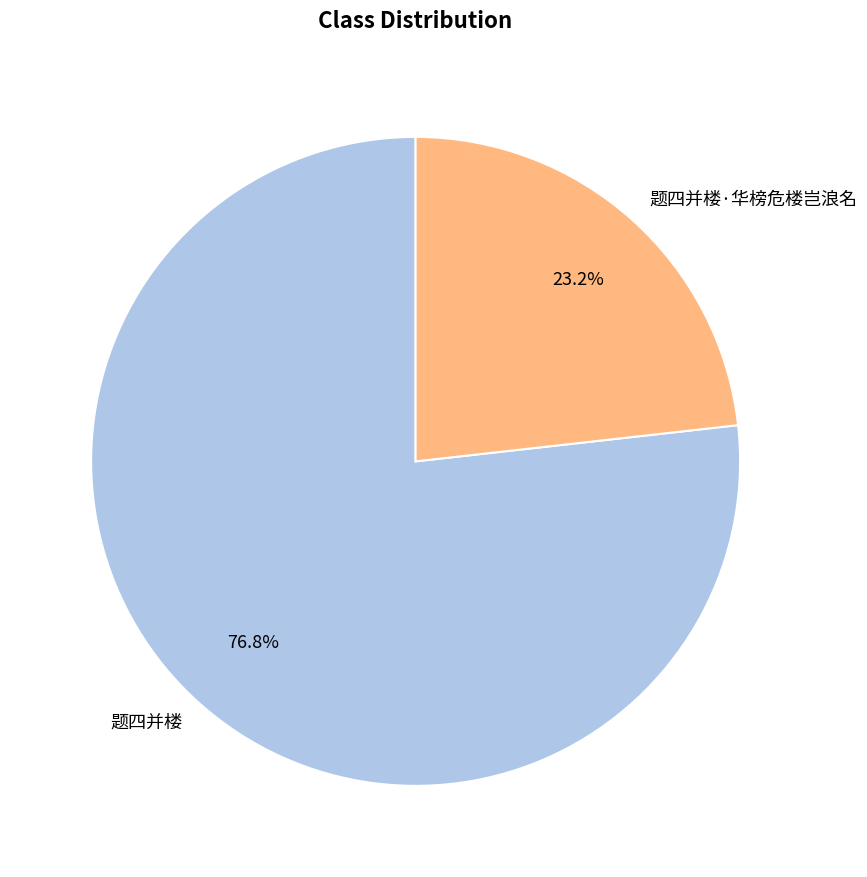

To the nearest percent, what is the difference between the largest and smallest slice percentages?

54%